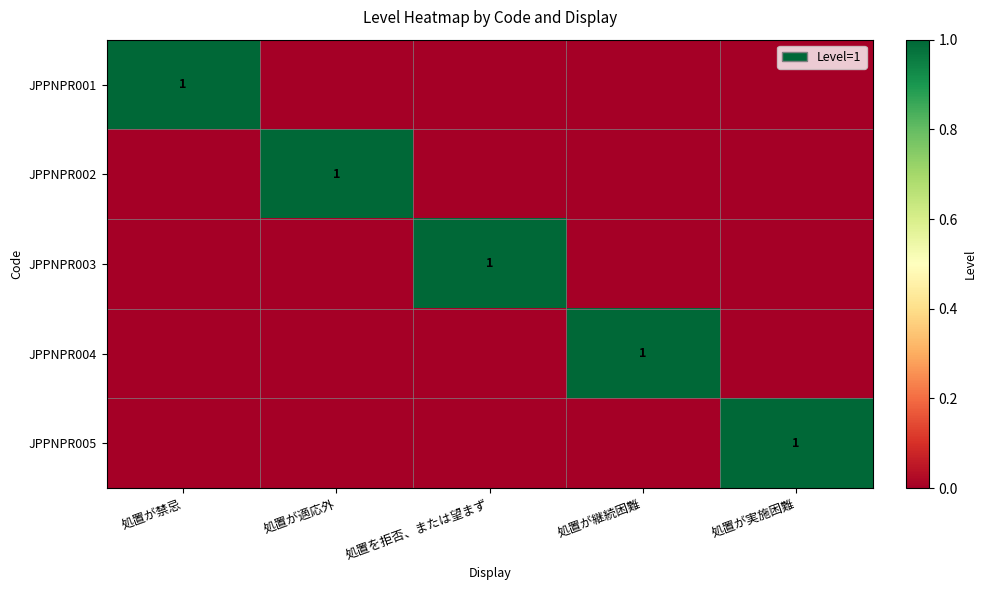

At which category is the sum across all series the highest?

処置が禁忌